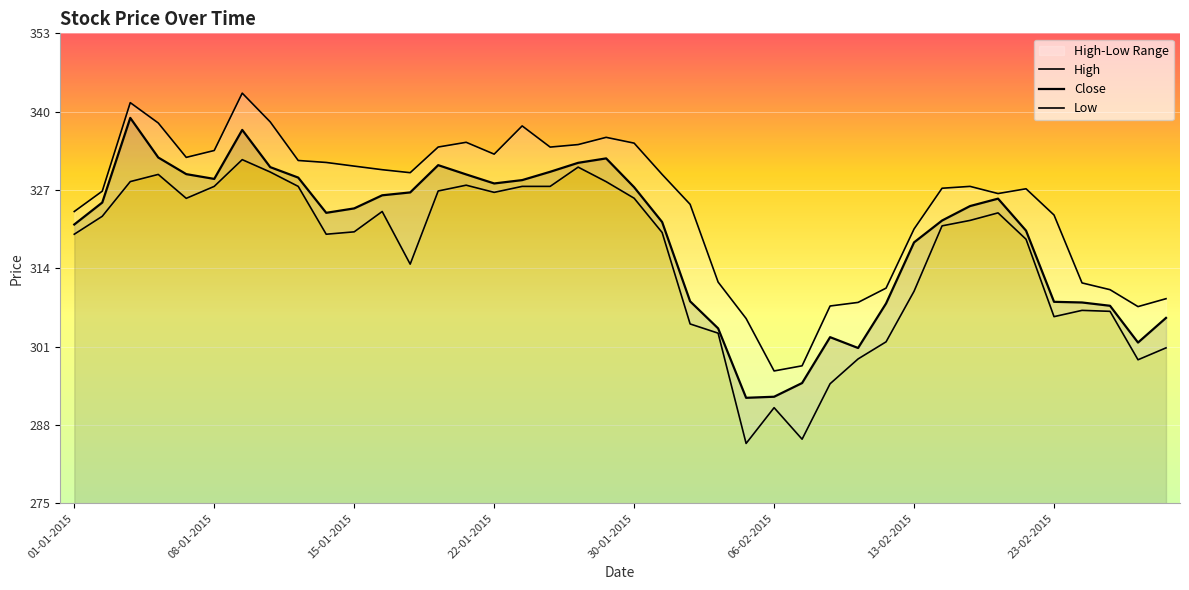

In High, how many points are higher than both neighbors (excluding endpoints)?

7